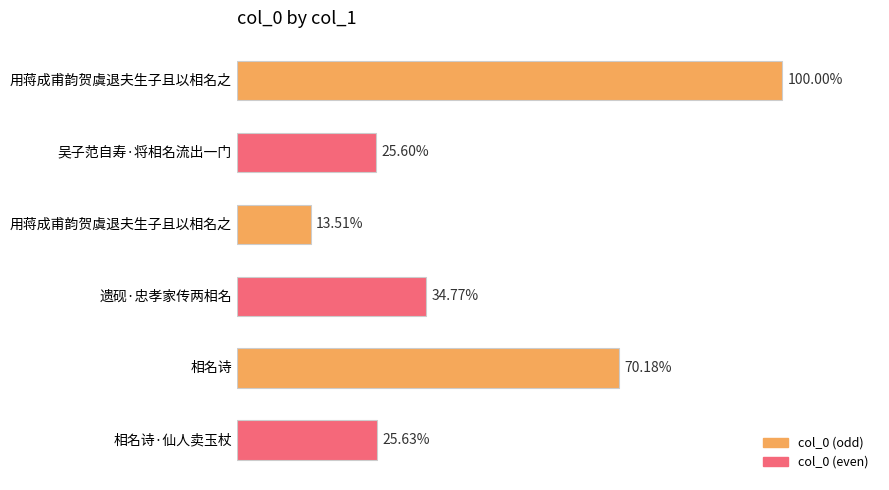

Are the bars horizontal?

Yes